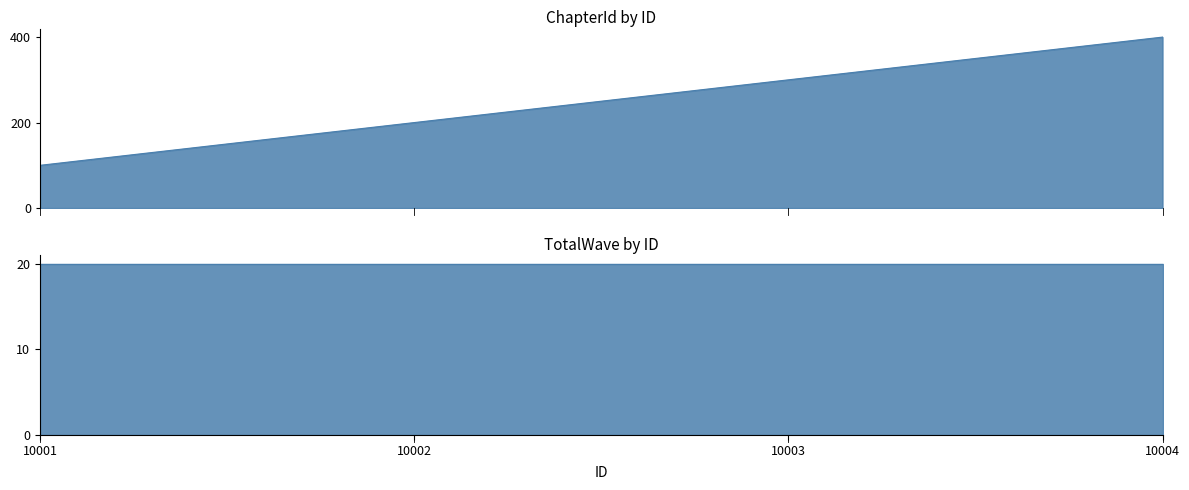

What is the difference between the maximum and minimum values?

300